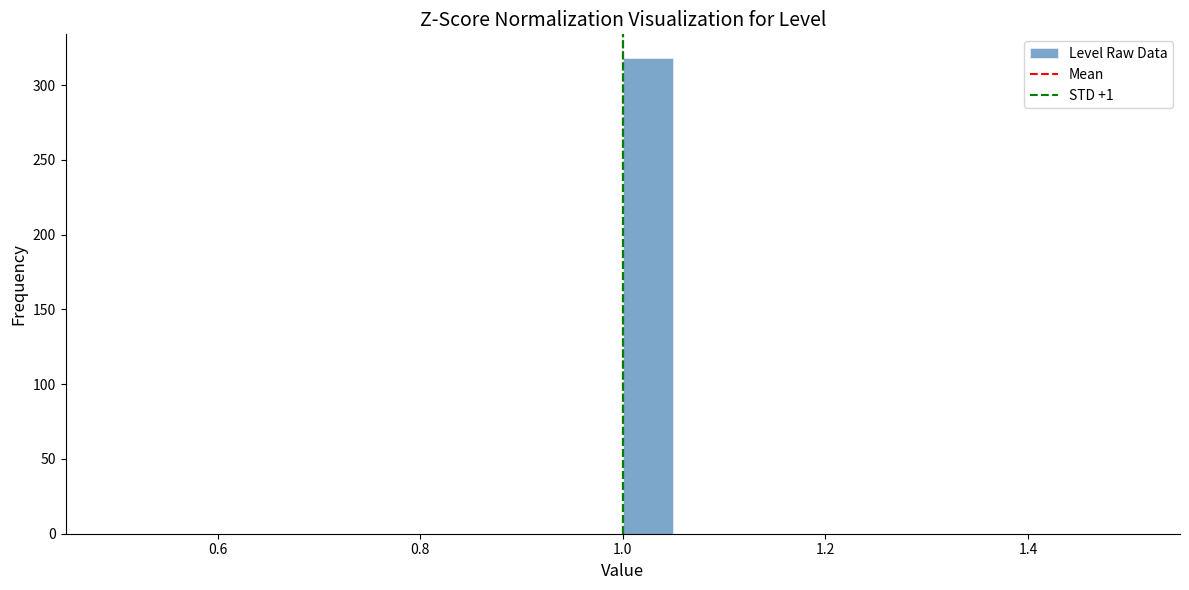

Around what value on the x-axis is the tallest bar? Give the approximate position of its centre, as read against the axis.

1.02